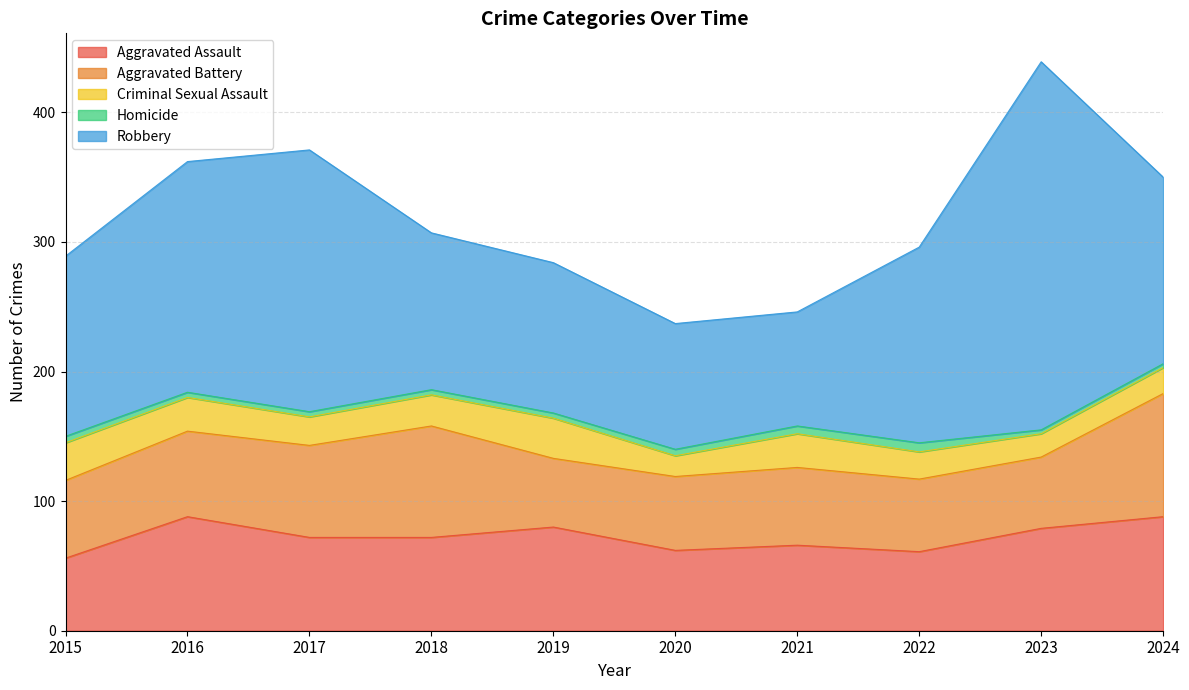

What is the difference between the highest and lowest values at 2024?

141